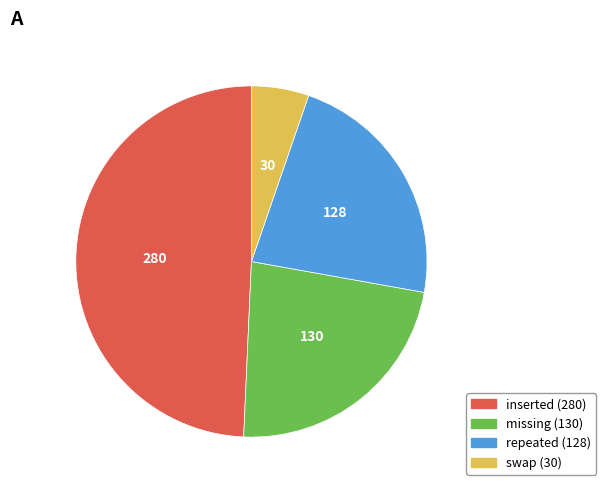

Is it true that inserted is 64% of the pie?

False